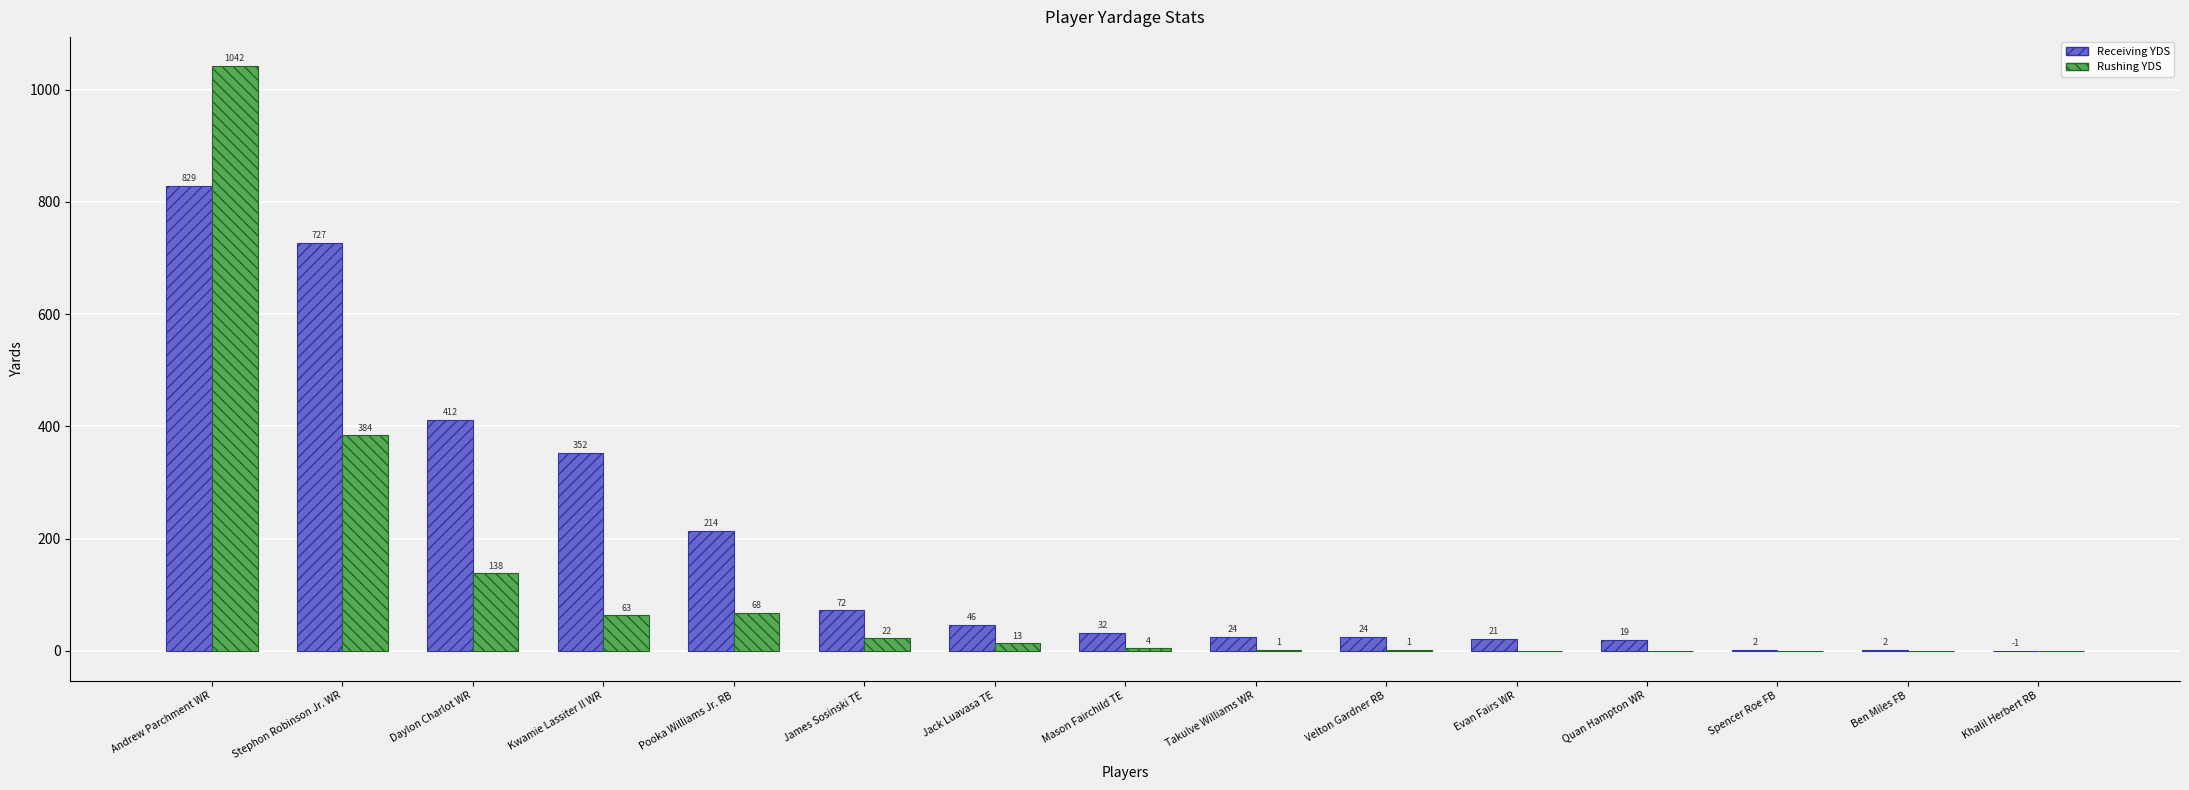

Which label corresponds to the largest value in the chart?

Andrew Parchment WR